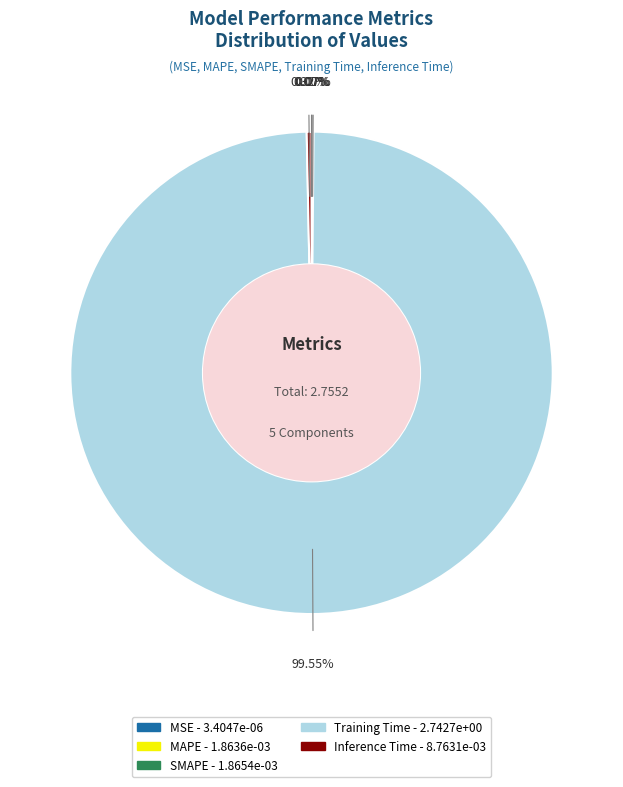

What is the majority slice?

Training Time